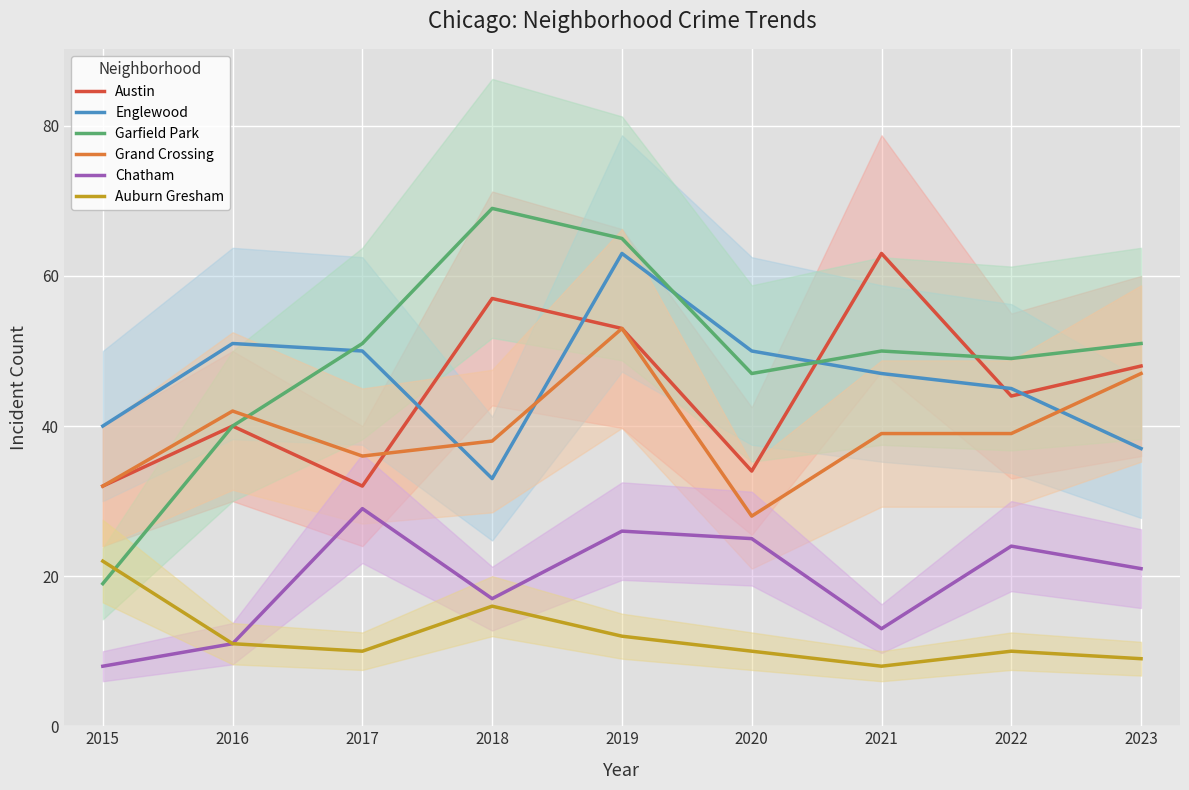

Where is Chatham nearest to the value 18?

2018